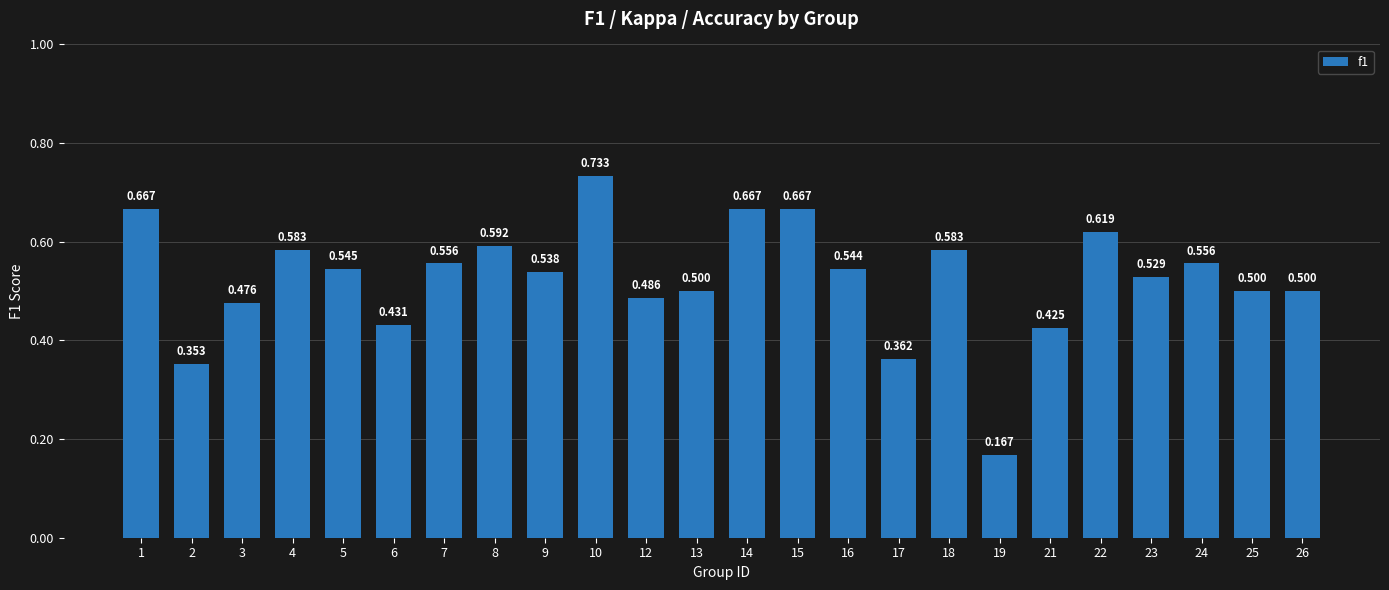

List the labels in order of value, largest first.

10, 1, 14, 15, 22, 8, 4, 18, 7, 24, 5, 16, 9, 23, 13, 25, 26, 12, 3, 6, 21, 17, 2, 19